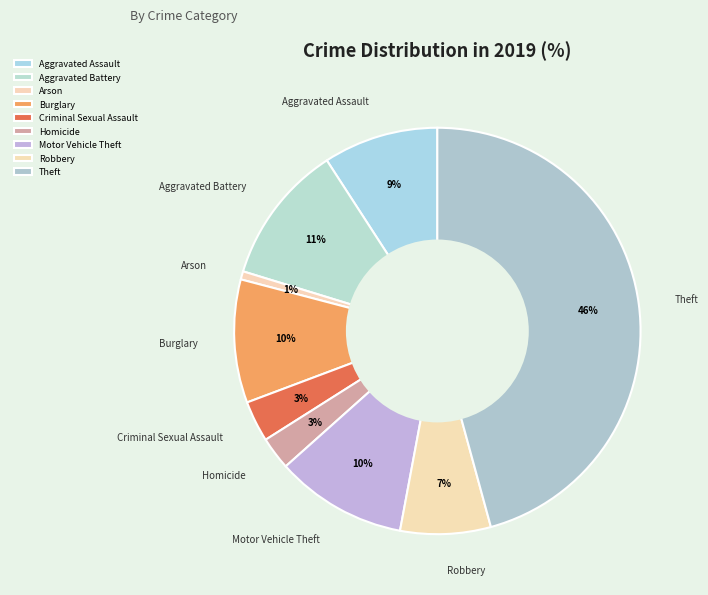

Count the number of slices in the pie.

9